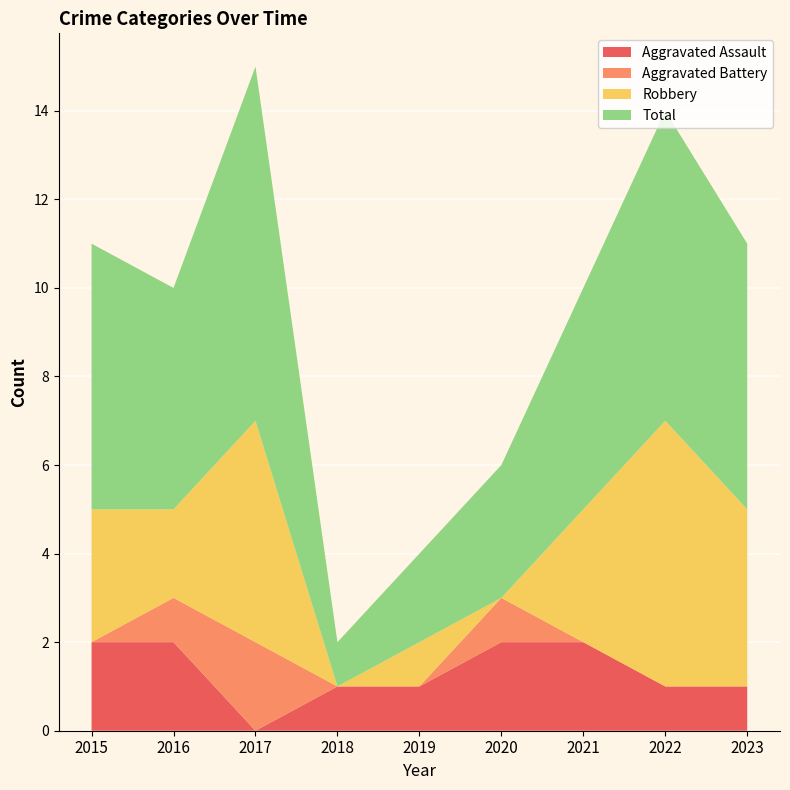

Reading right to left, transcribe all the data shown in this chart.

Aggravated Assault: 1	1	2	2	1	1	0	2	2
Aggravated Battery: 0	0	0	1	0	0	2	1	0
Robbery: 4	6	3	0	1	0	5	2	3
Total: 6	7	5	3	2	1	8	5	6